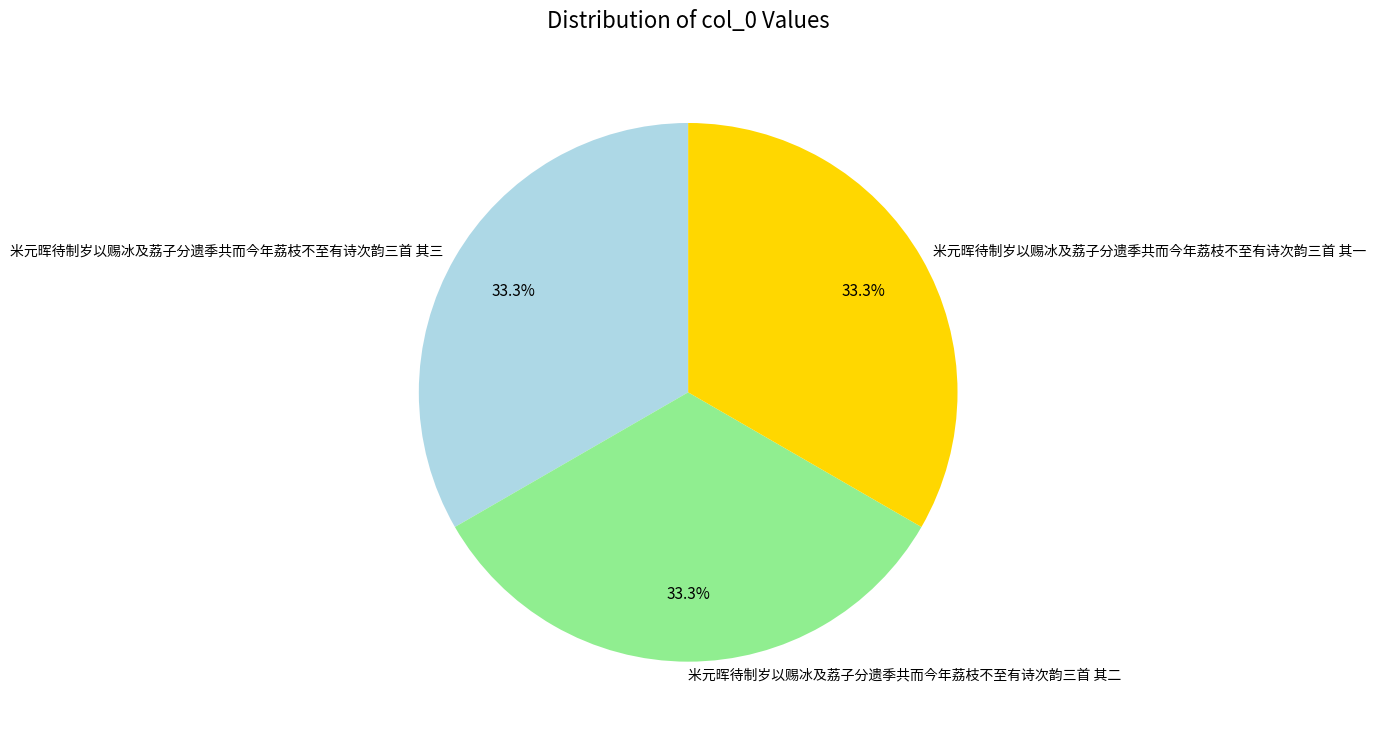

Does 米元晖待制岁以赐冰及荔子分遗季共而今年荔枝不至有诗次韵三首 其一 account for over 50% of the chart?

No